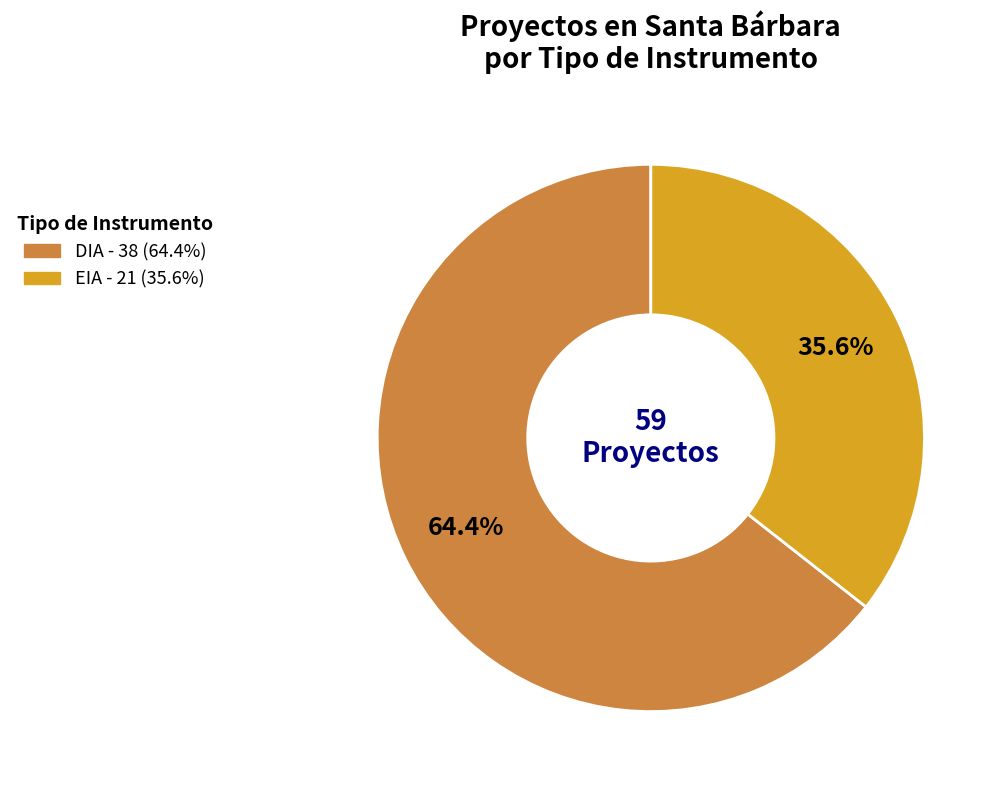

Count the number of slices in the pie.

2